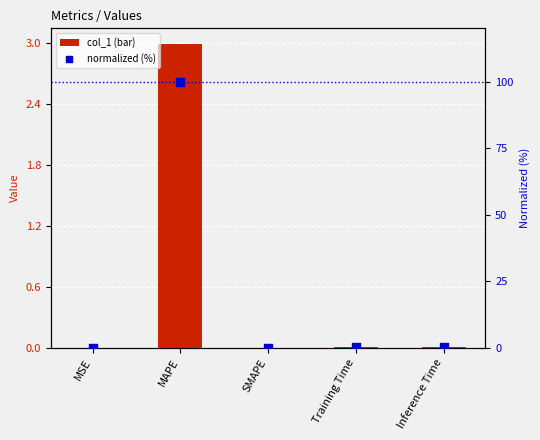

Is the value of col_1 at MAPE greater than the value of normalized (%) at MAPE?

No